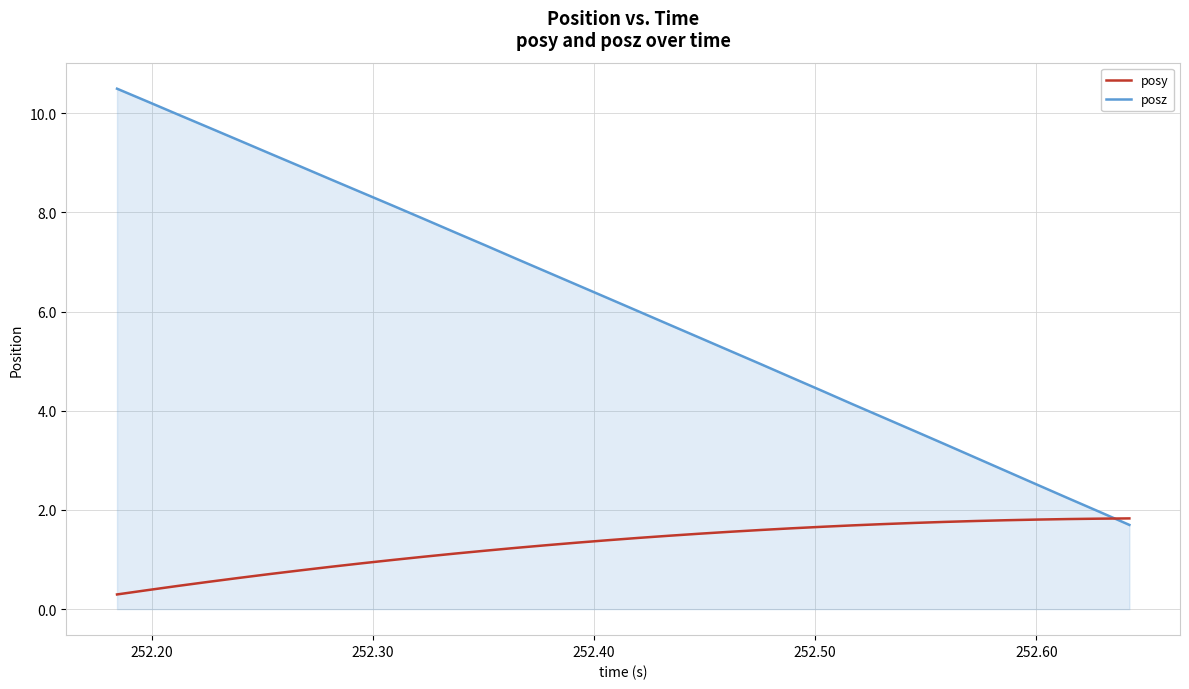

What is the greatest value displayed?

10.5